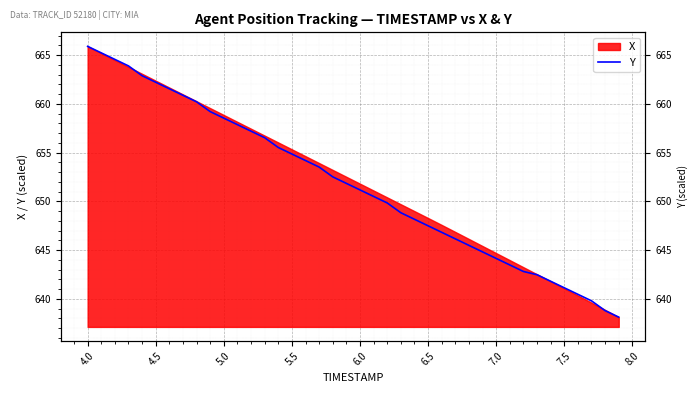

What is the value of the 31st point from the left?

644.1